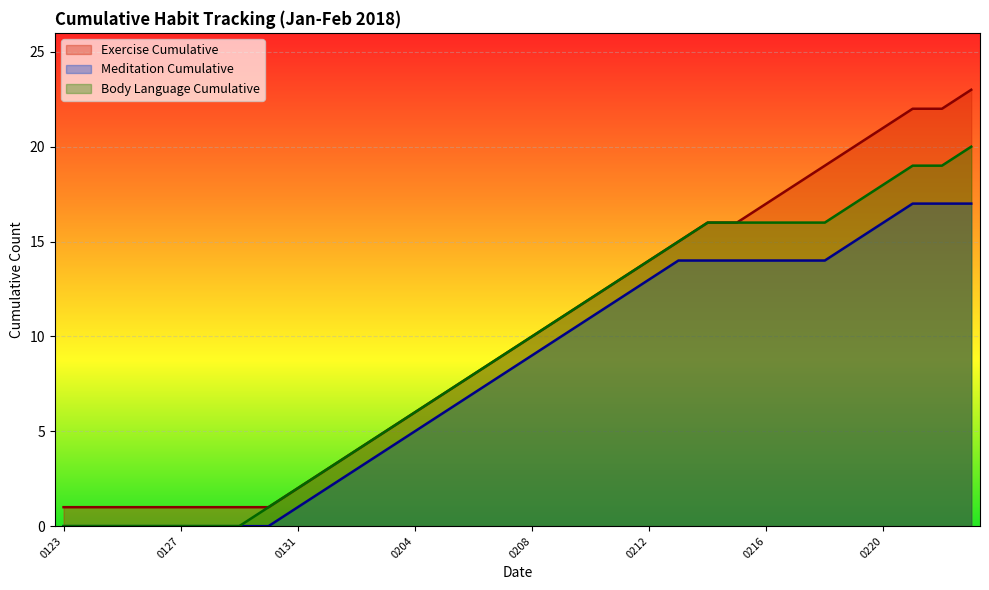

Which category has the highest value across all series?

20180223